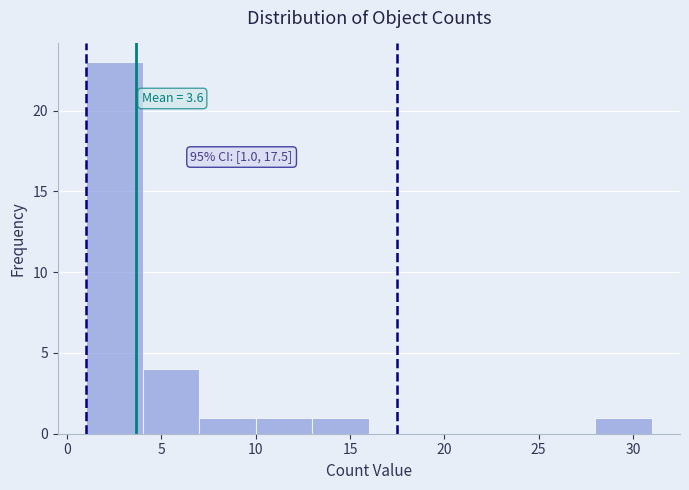

Which range on the x-axis has the tallest bar?

1 to 4